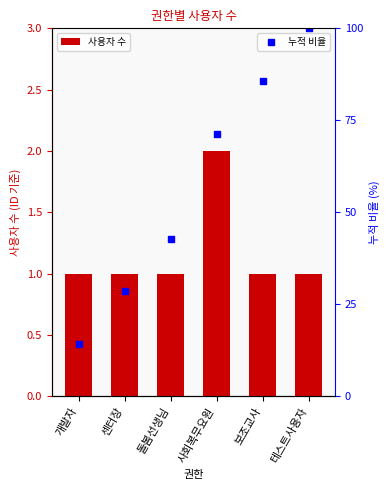

Reading left to right, what are all the values shown in this chart?

사용자 수: 1.0	1.0	1.0	2.0	1.0	1.0
누적 비율: 14.3	28.6	42.9	71.4	85.7	100.0